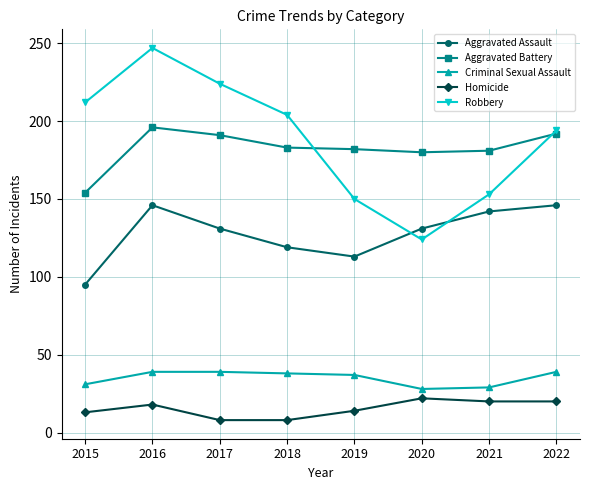

What is the total value across all series at 2022?

591